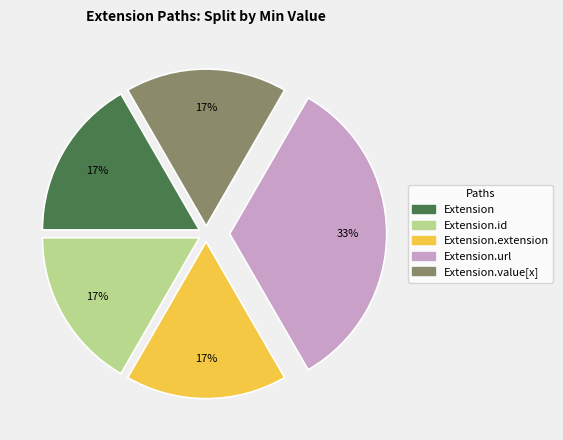

Does Extension.url account for over 50% of the chart?

No